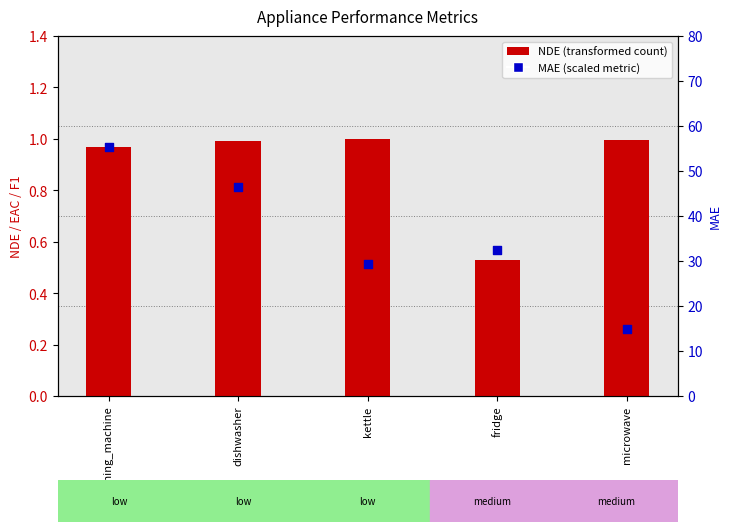

At which category is the sum across all series the highest?

washing_machine